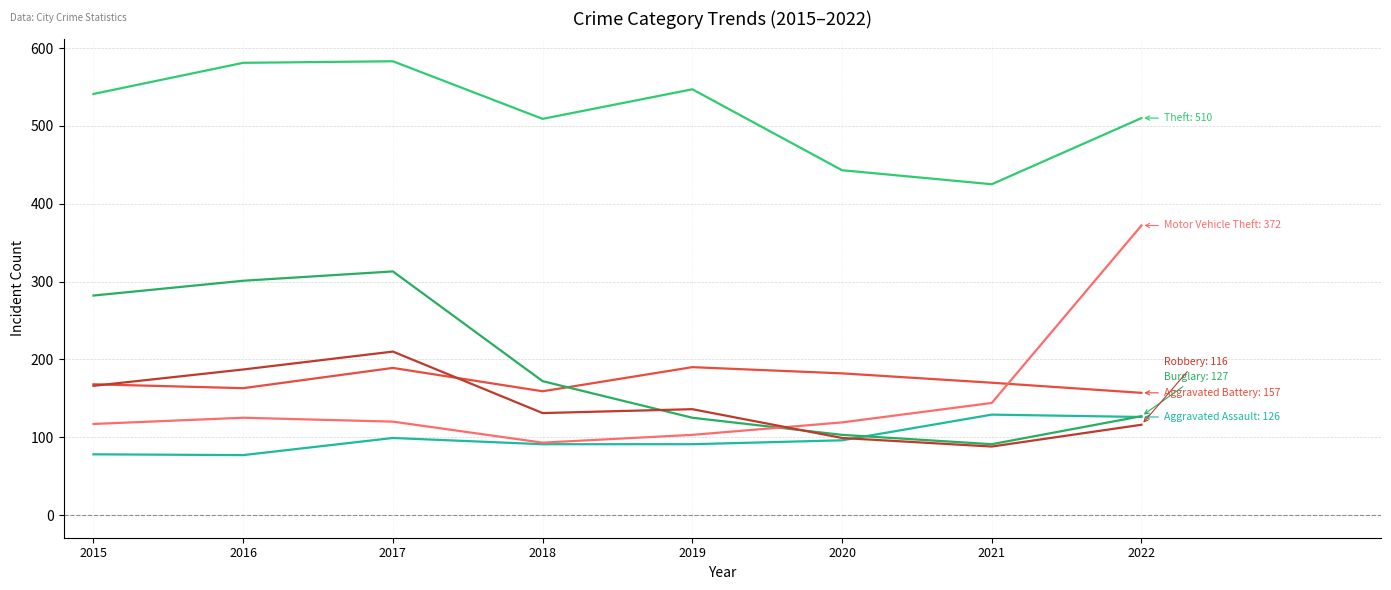

Does the chart display data point markers on the line(s)?

No